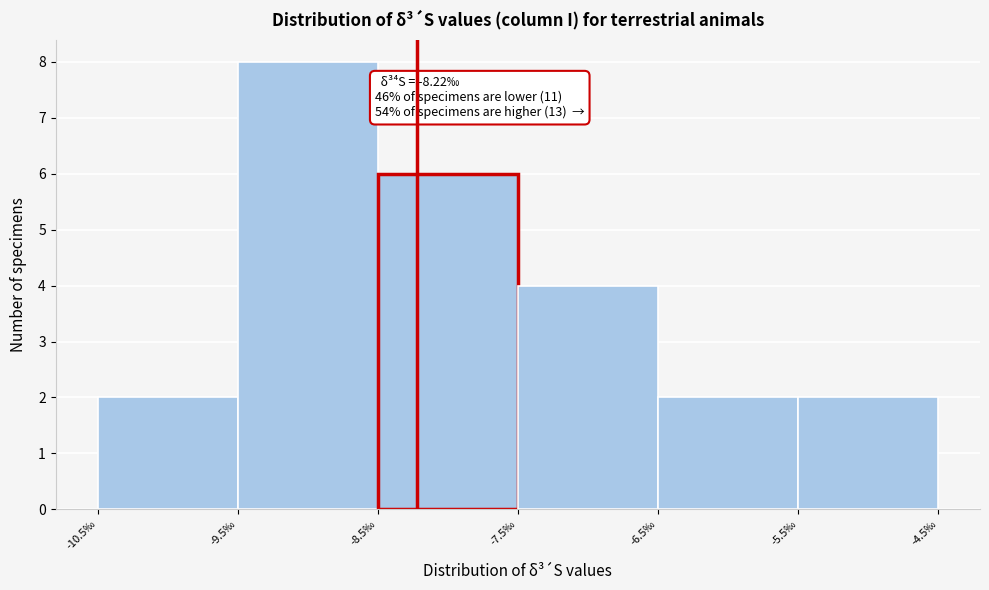

Over which range of the x-axis is the bar tallest?

-9.5 to -8.5